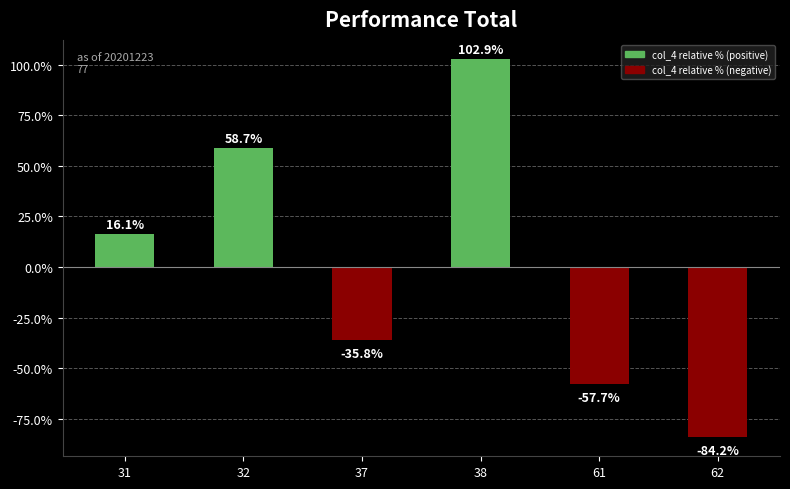

What is the smallest value displayed?

-84.2